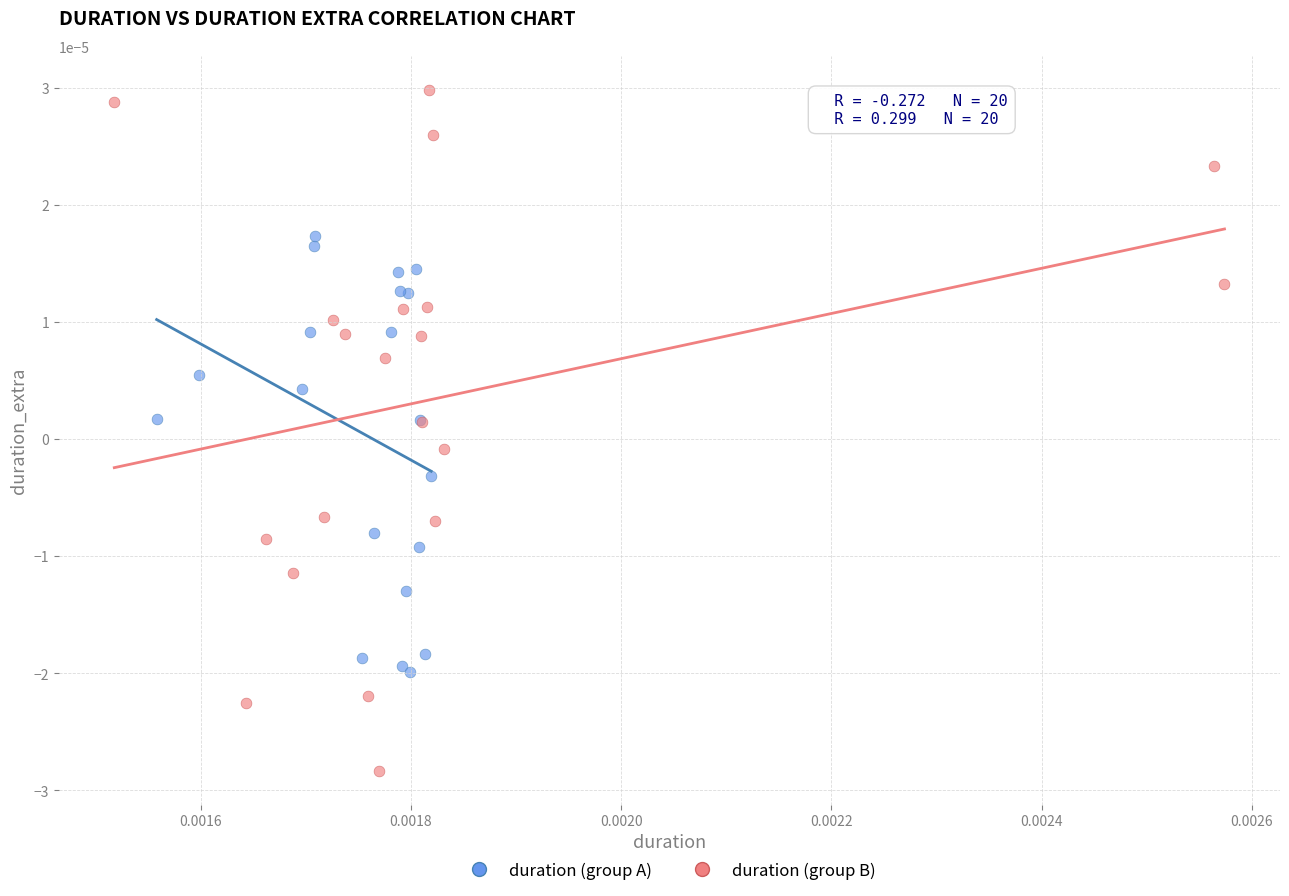

Which series has the widest spread of Y values?

duration (group B)